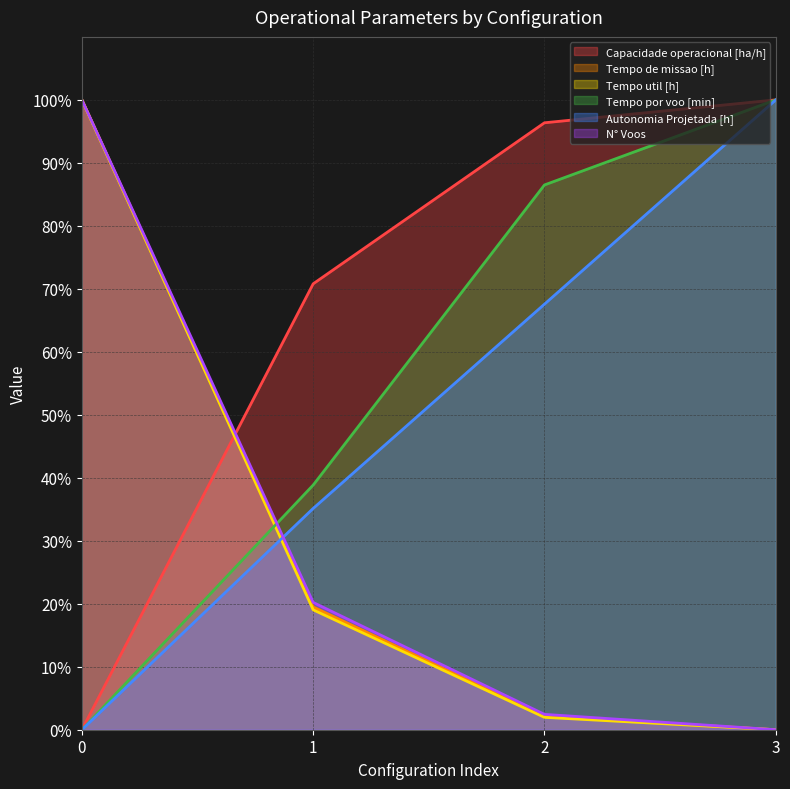

How many positive values does the Capacidade operacional [ha/h] series have?

3